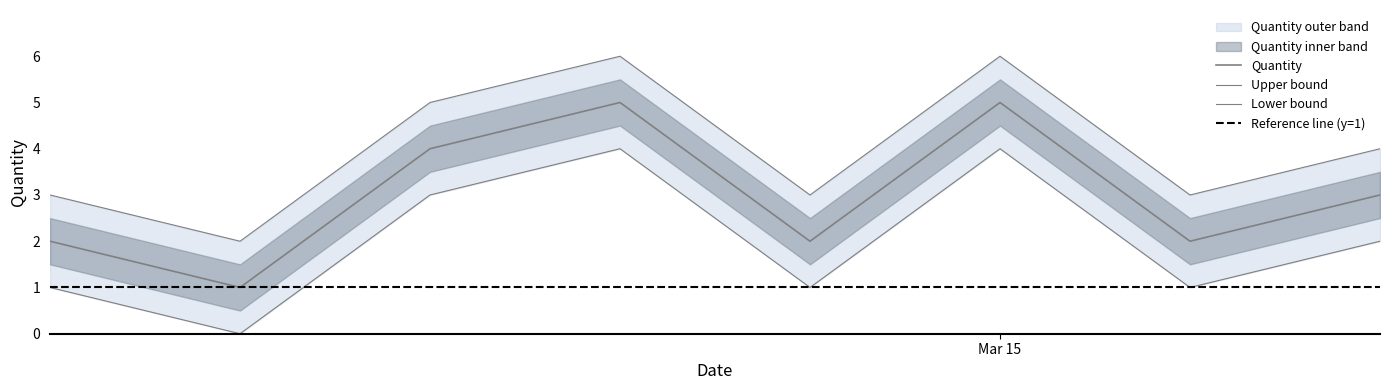

The Quantity series shows 5 at Mar 15. True or false?

True